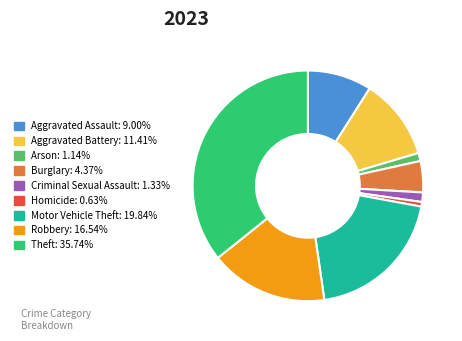

Which slice is the smallest?

Homicide